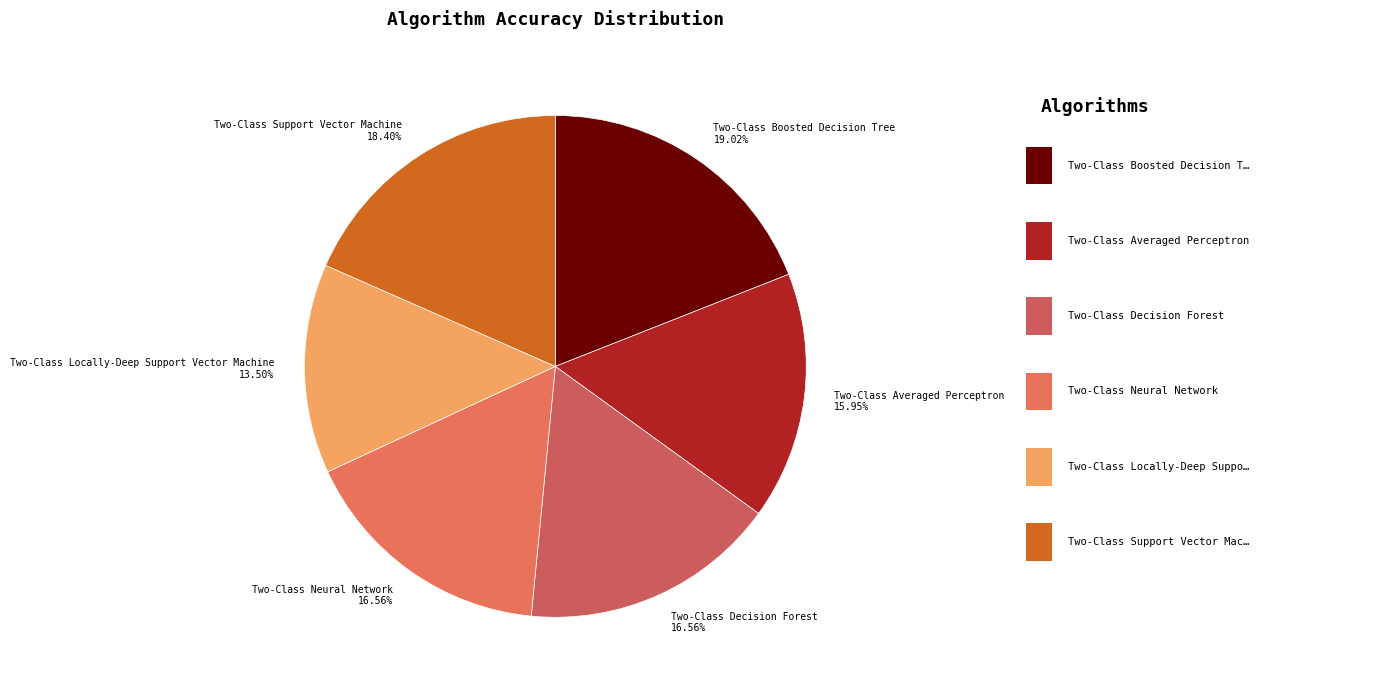

Does Two-Class Neural Network account for over 50% of the chart?

No